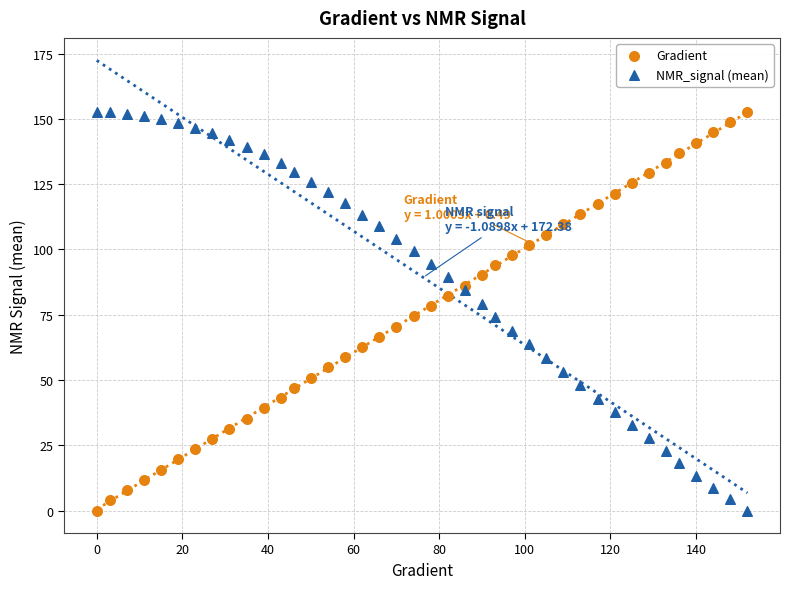

What is the X range (max minus min) for the scatter plot?

152.0